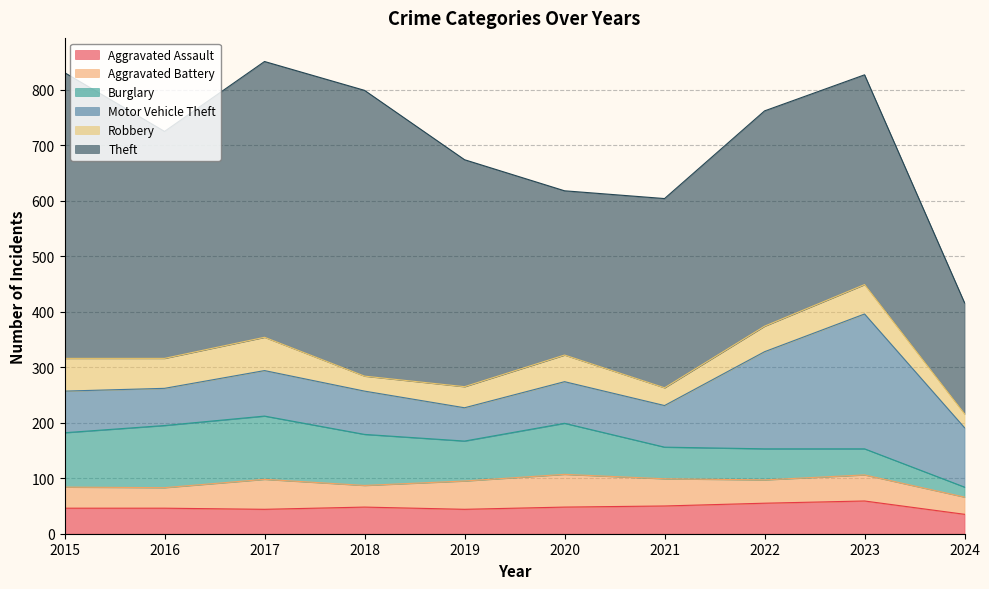

At which label does Aggravated Assault first exceed 48?

2021